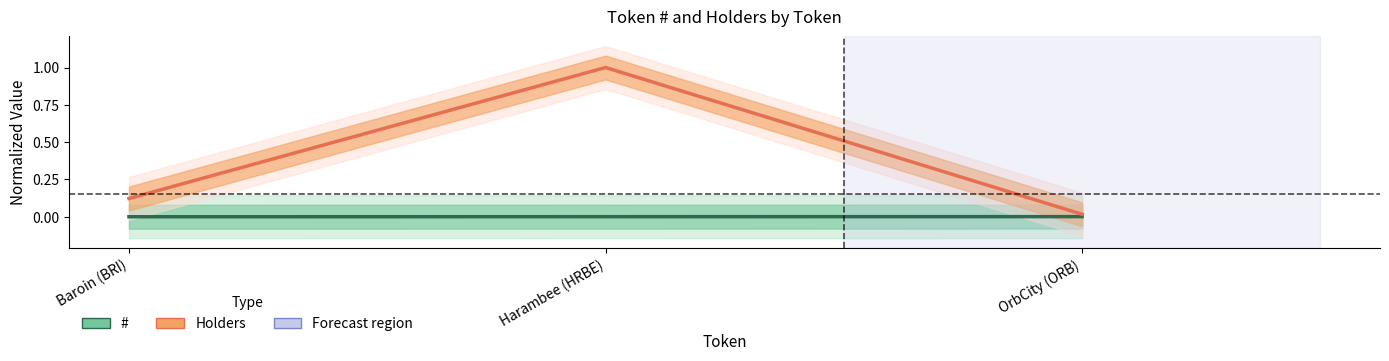

Is the value of # at OrbCity (ORB) greater than the value of Holders at Harambee (HRBE)?

No